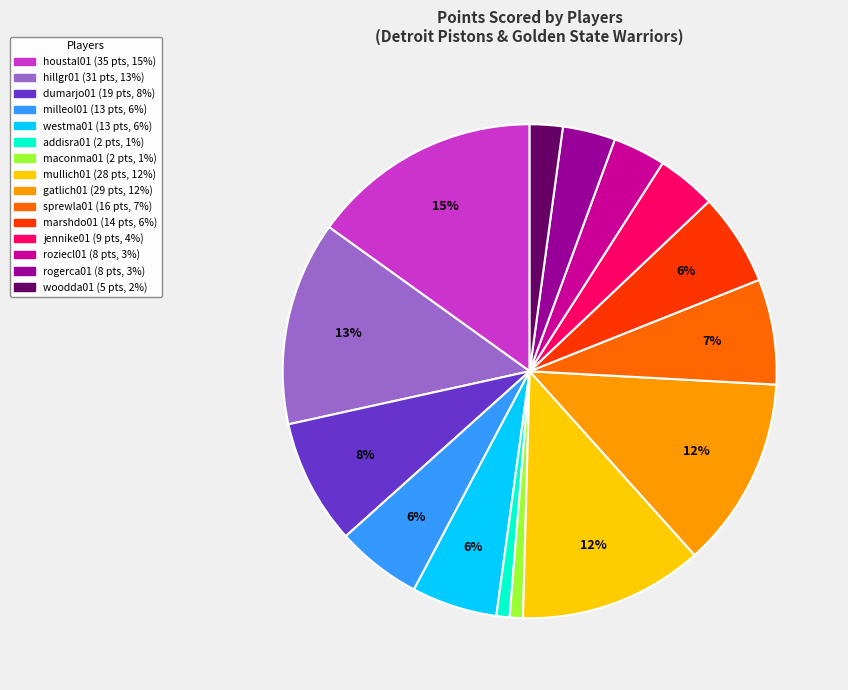

What percentage is the marshdo01 slice, to the nearest percent?

6%